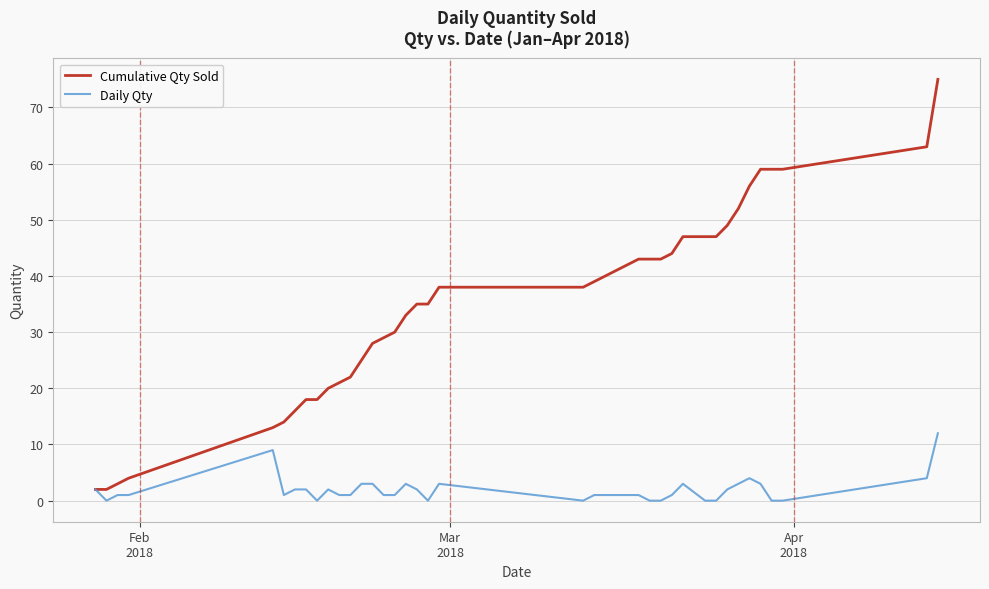

What is the greatest value displayed?

75